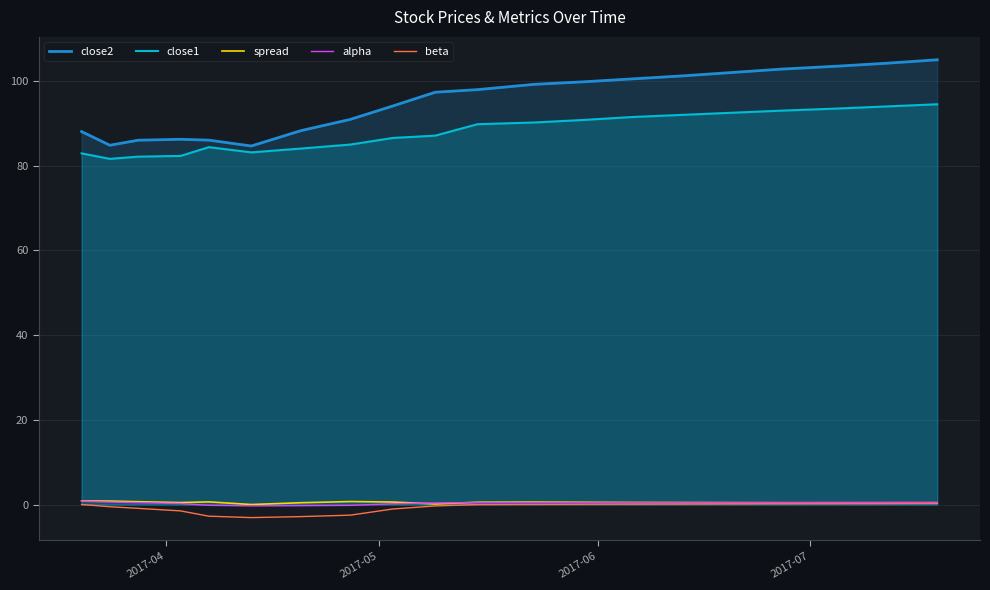

Which series has the largest total across all categories?

close2